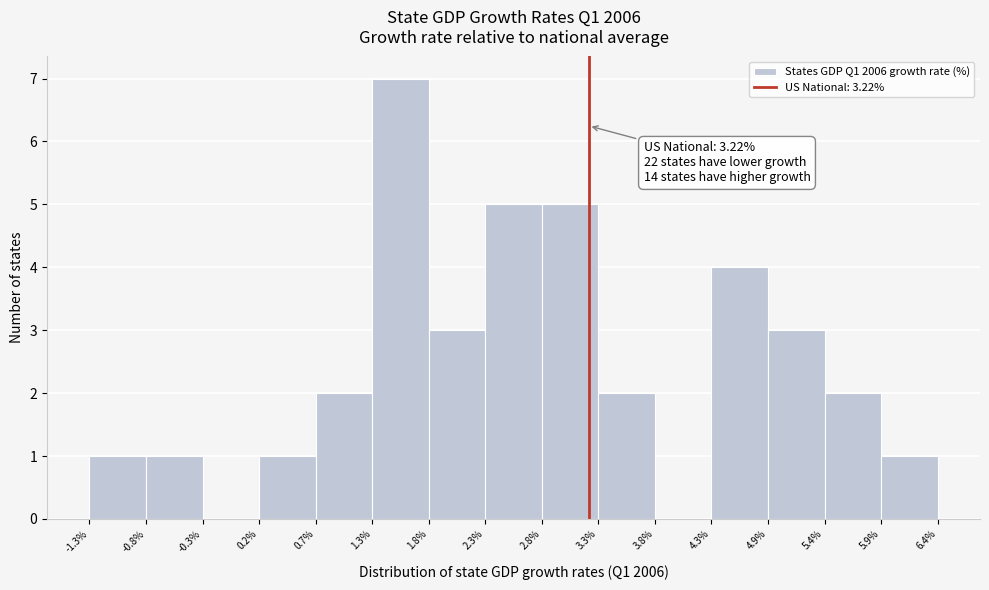

Over which range of the x-axis is the bar tallest?

1.3% to 1.8%